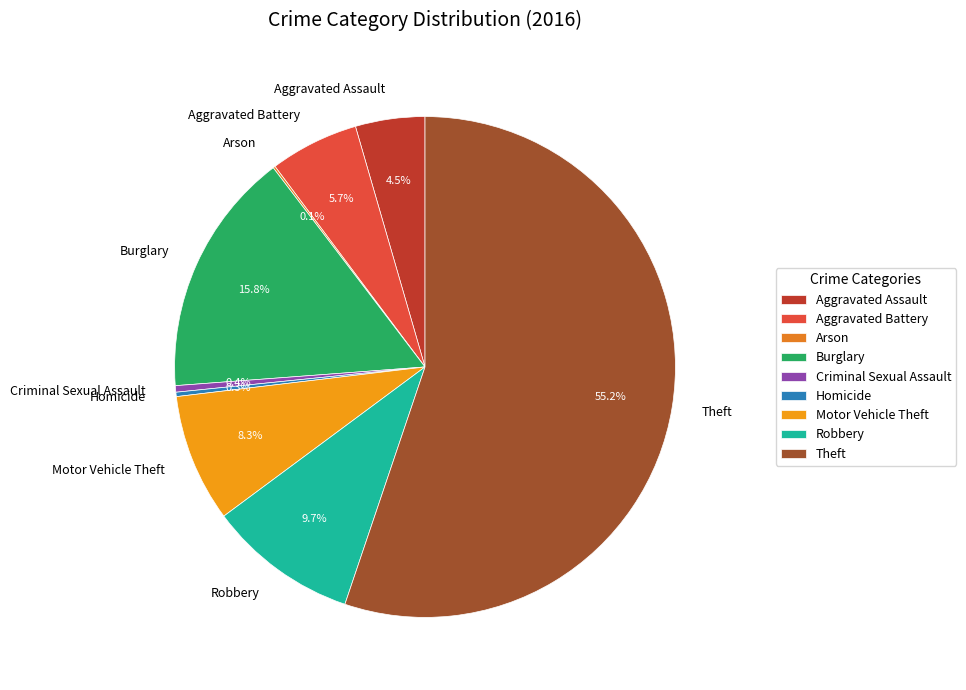

The Homicide slice represents 0% of the pie. True or false?

True